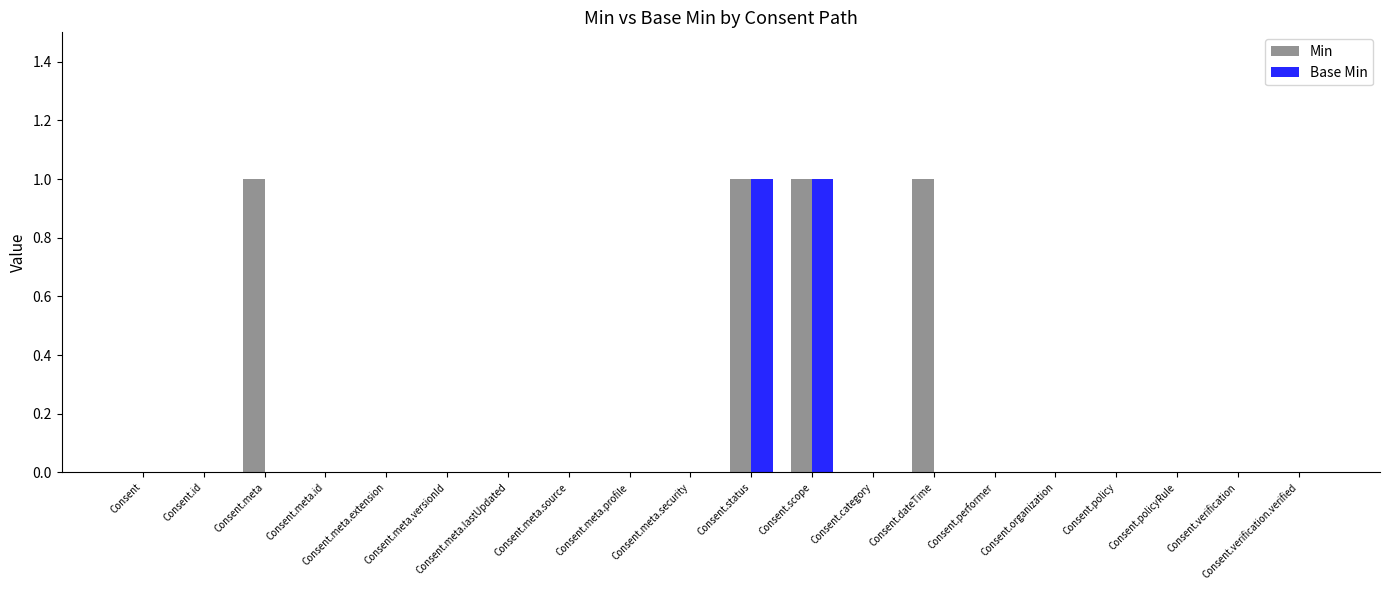

What is the sum of all Min values?

4